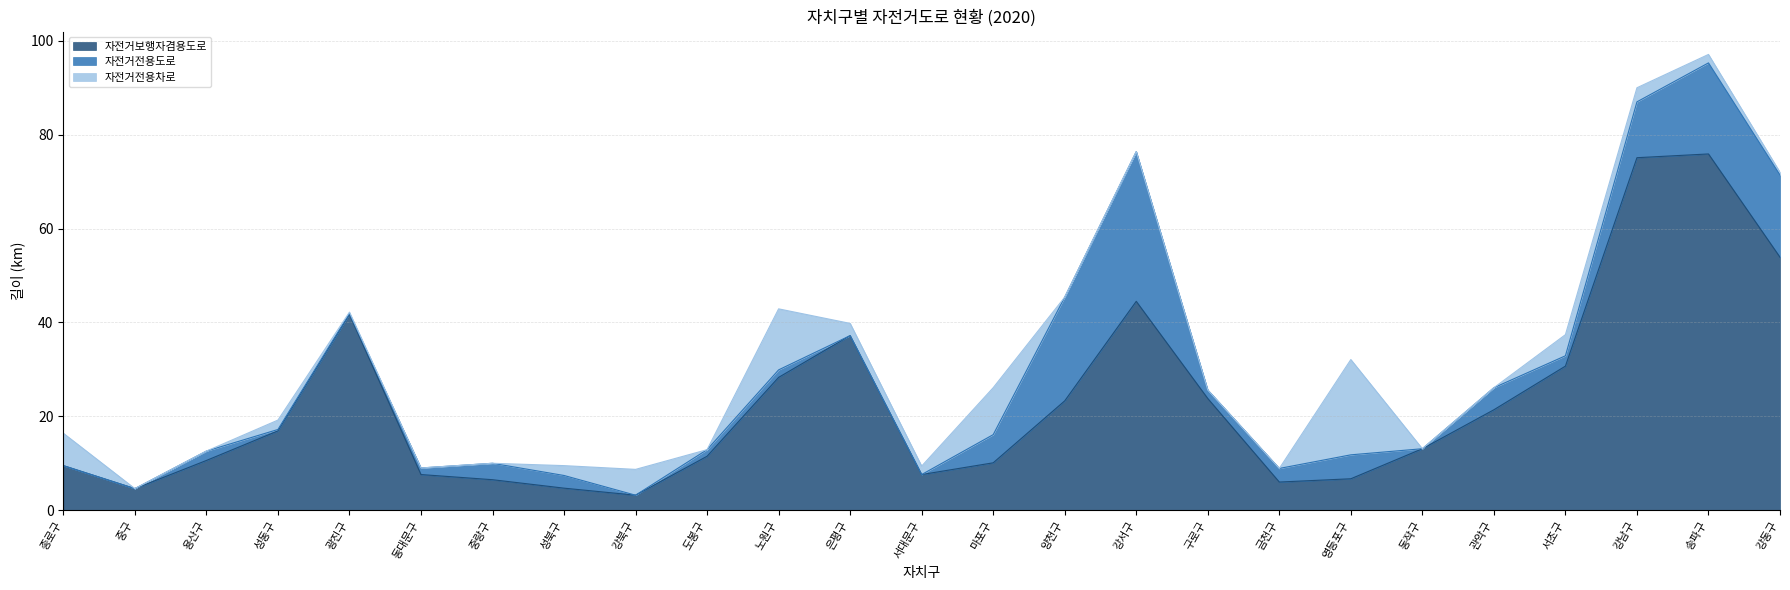

What is the maximum value for 자전거보행자겸용도로?

75.9